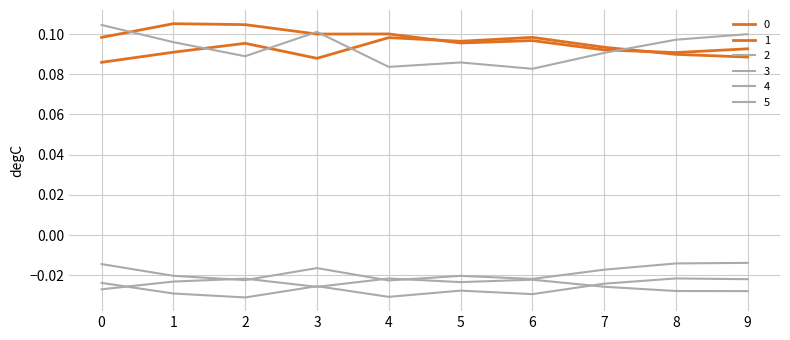

At which category does 1 reach its first local valley?

3